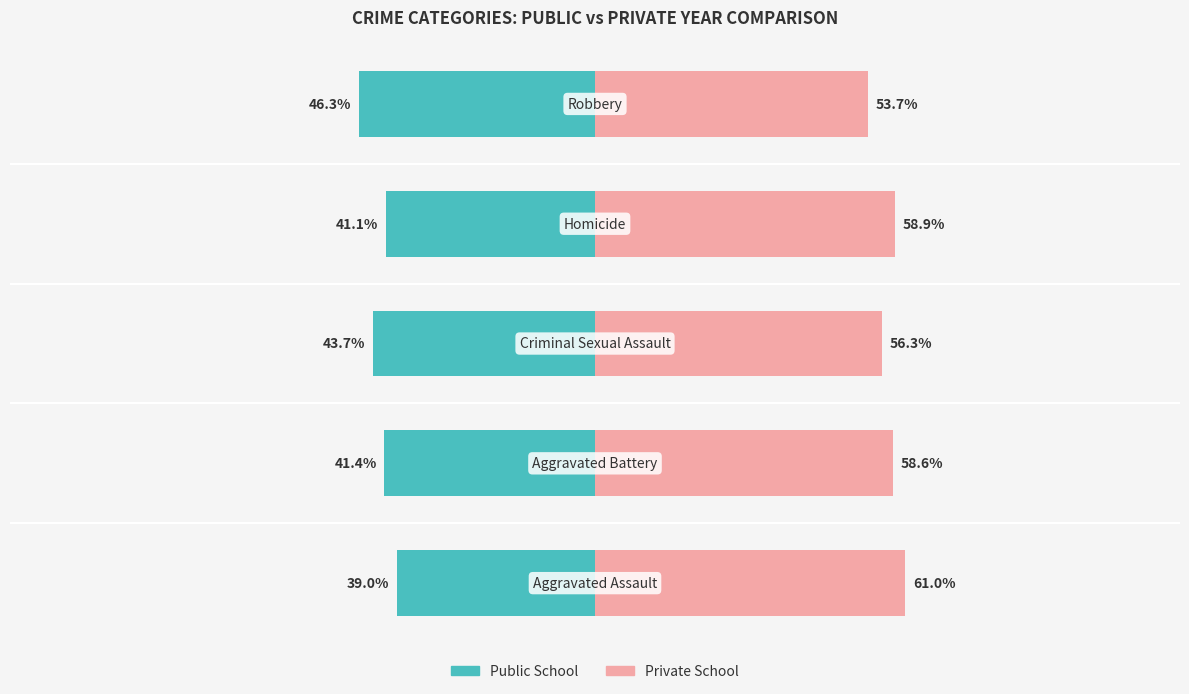

How many groups of bars are there?

5